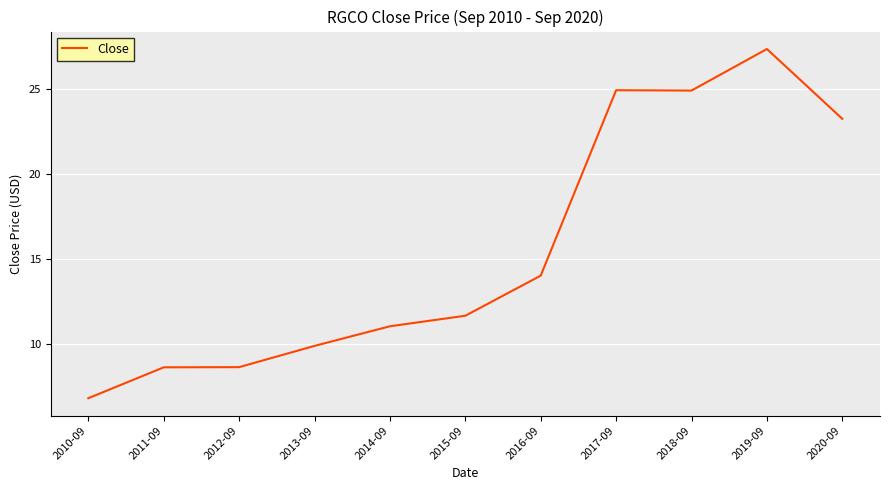

Which label corresponds to the largest value in the chart?

2019-09